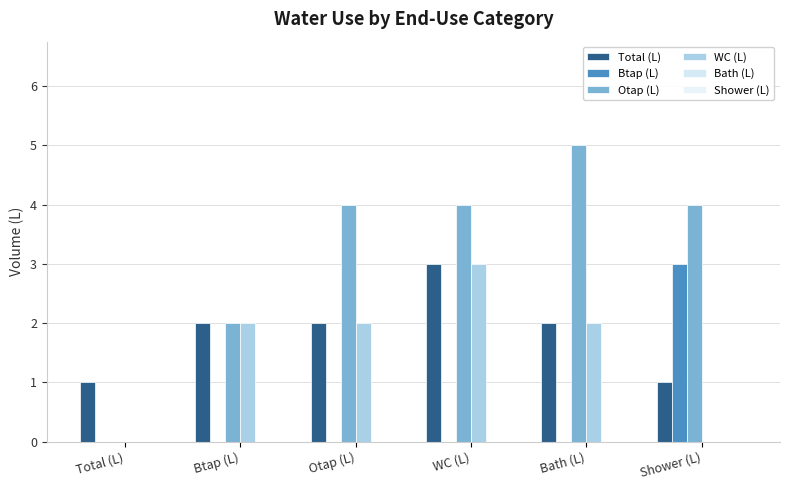

Count the Btap (L) values in the range 0 to 1.

5